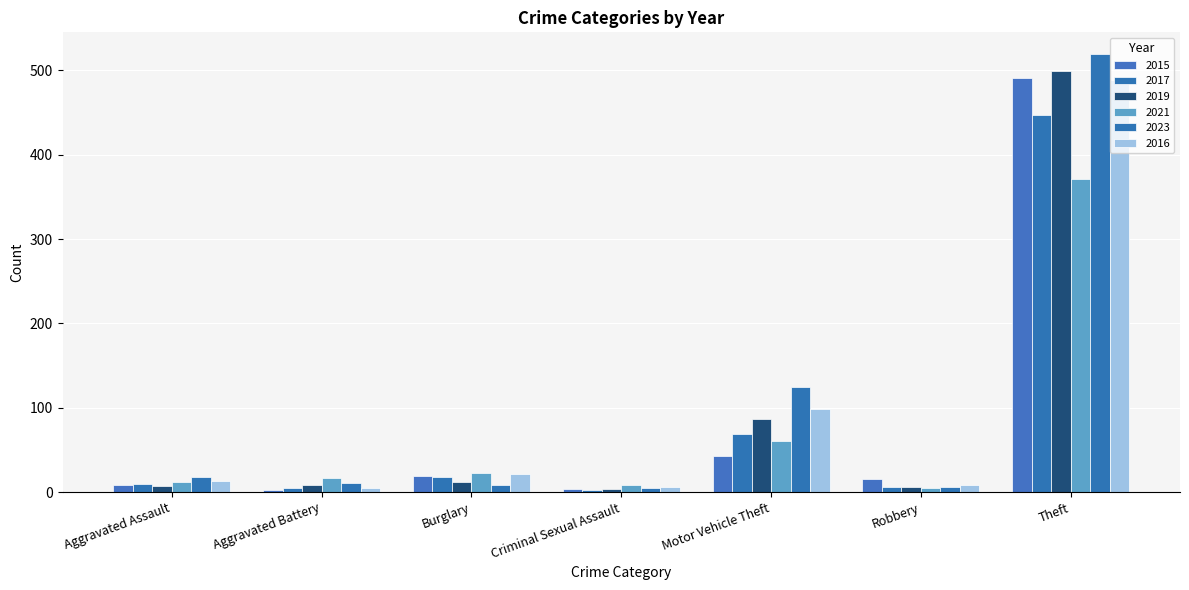

The 2015 series shows 8 at Aggravated Assault. True or false?

True